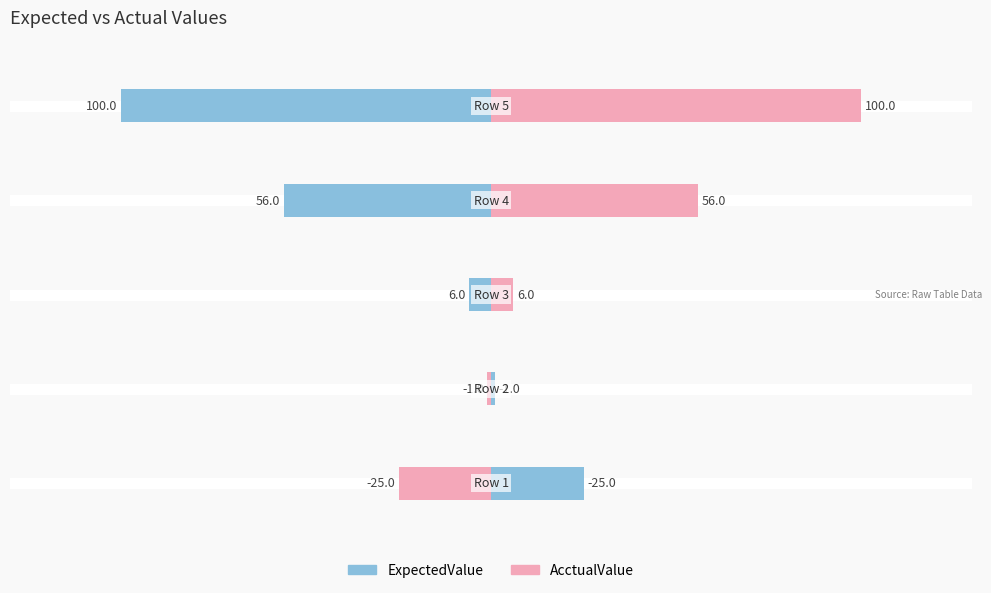

What are all the series names shown in the legend?

ExpectedValue, AcctualValue